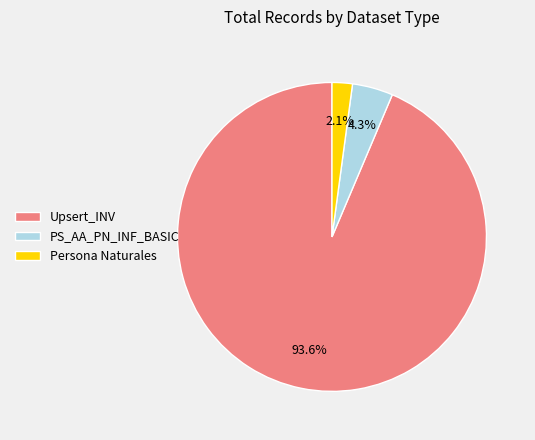

Which category has the biggest portion of the pie?

Upsert_INV